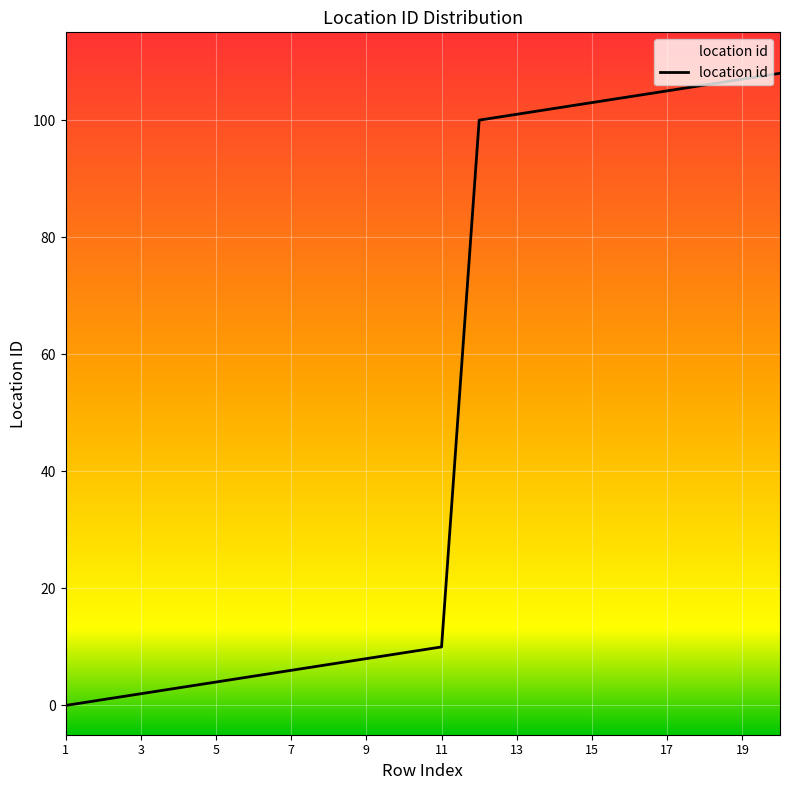

What is the difference between the maximum and minimum values?

108